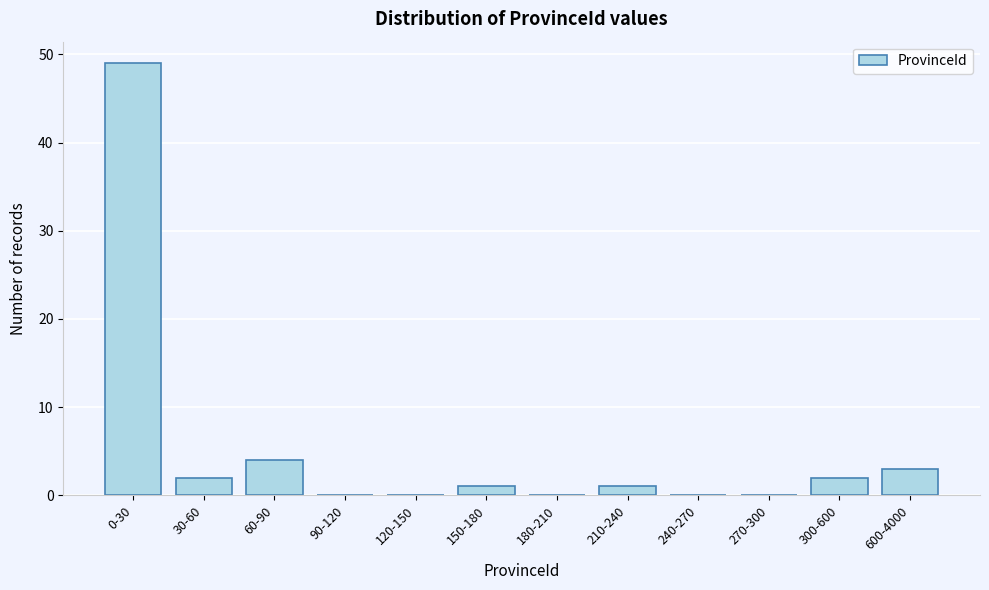

Reading left to right, transcribe all the data shown in this chart.

0-30=49	30-60=2	60-90=4	90-120=0	120-150=0	150-180=1	180-210=0	210-240=1	240-270=0	270-300=0	300-600=2	600-4000=3